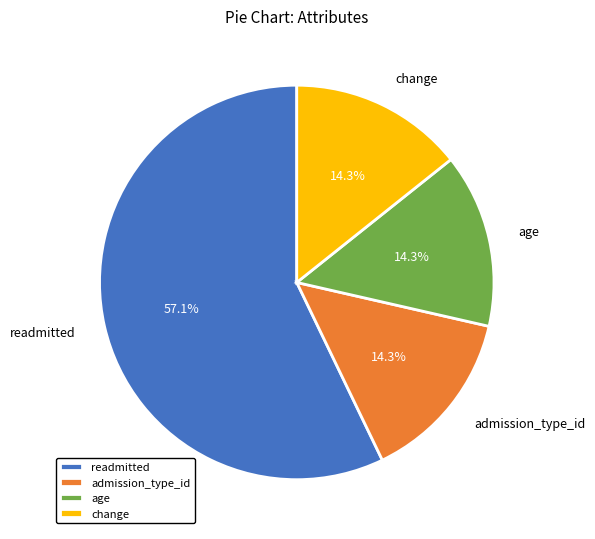

To the nearest percent, what is the average slice percentage?

25%